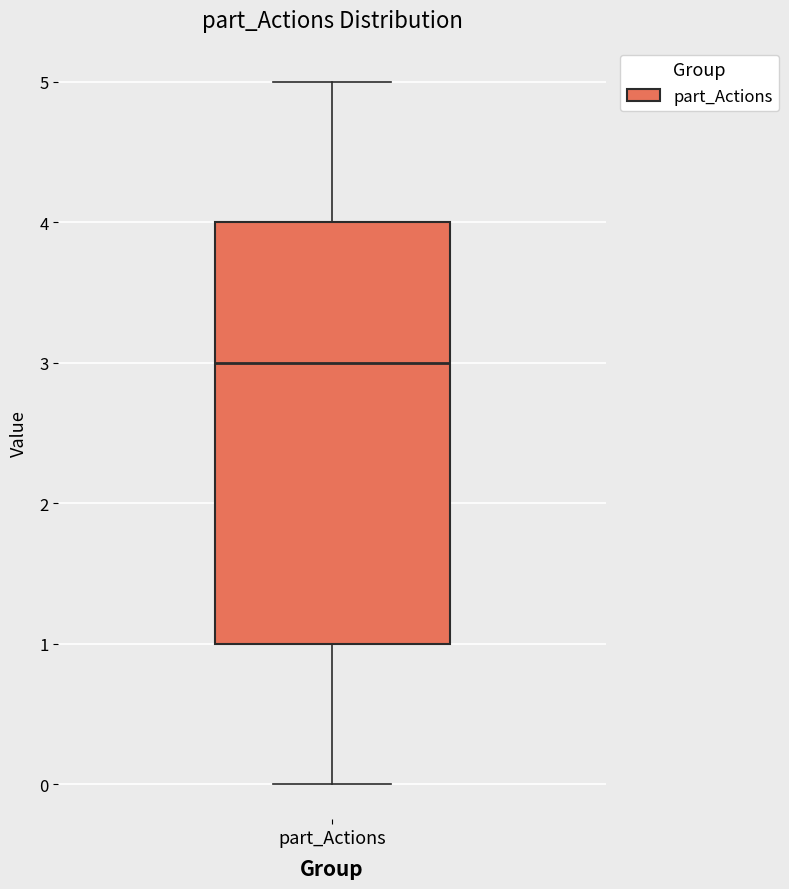

Where does the upper whisker of the box for part_Actions end on the y-axis? The values are not printed on the chart, so give them approximately, as read against the axis.

5